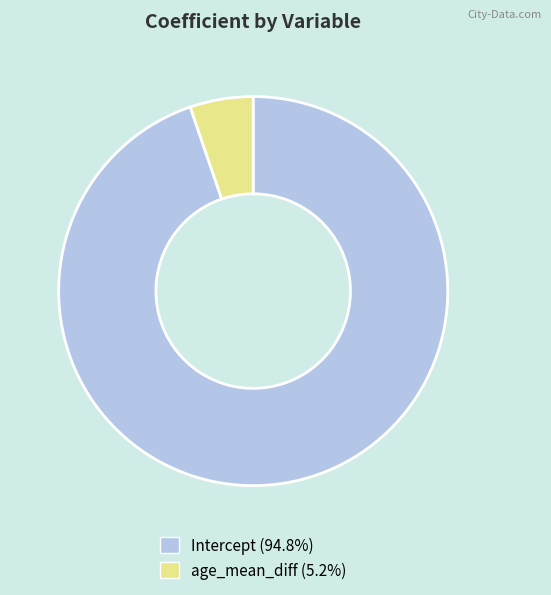

Rank the categories by value from highest to lowest.

Intercept, age_mean_diff